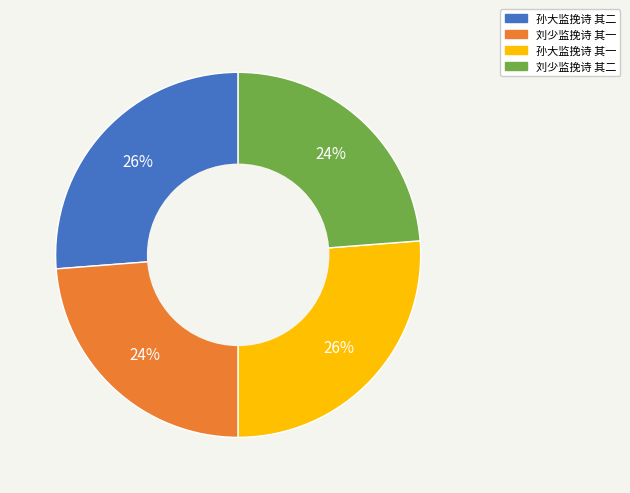

To the nearest percent, what is the difference between the 刘少监挽诗 其二 and 孙大监挽诗 其二 slice percentages?

2%